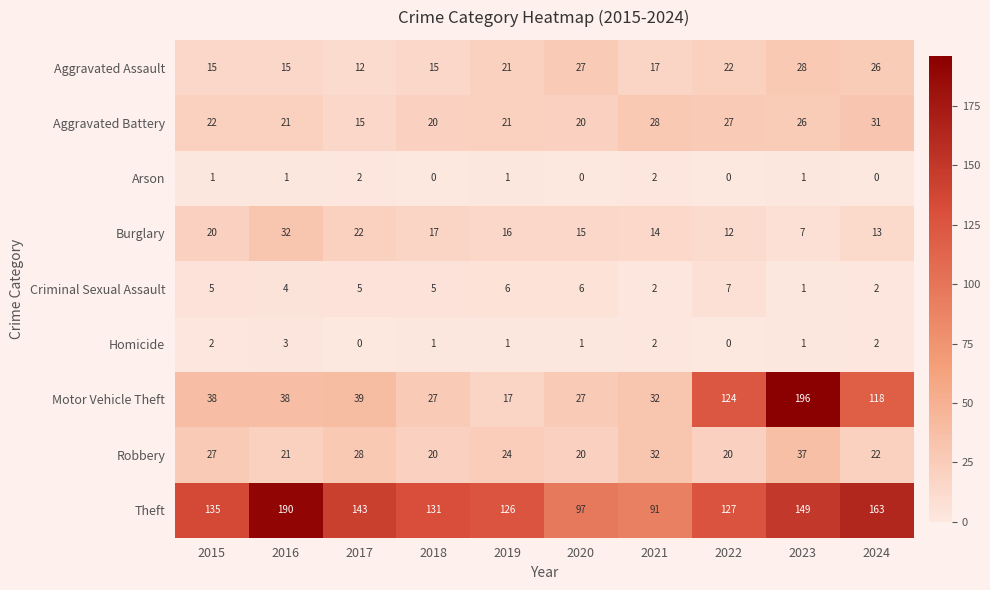

How many data points does each series have?

10